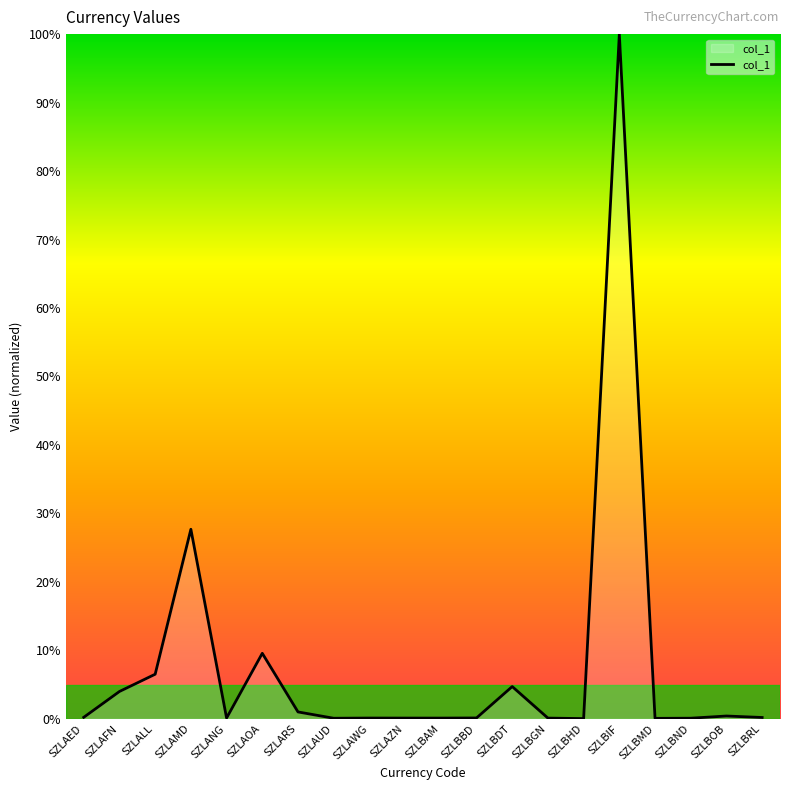

Which has a higher value, SZLAOA or SZLAZN?

SZLAOA